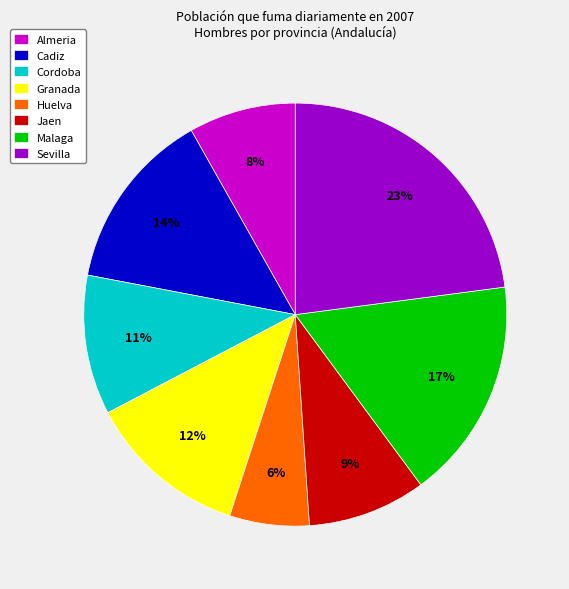

Which slice is the smallest?

Huelva